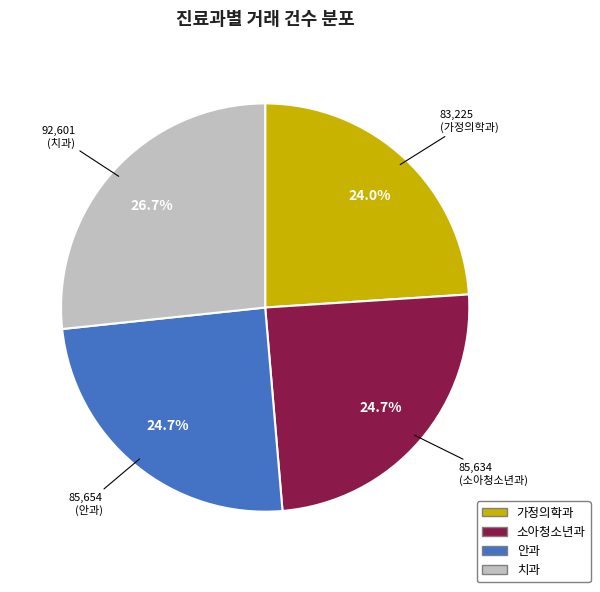

Which slice is the smallest?

가정의학과